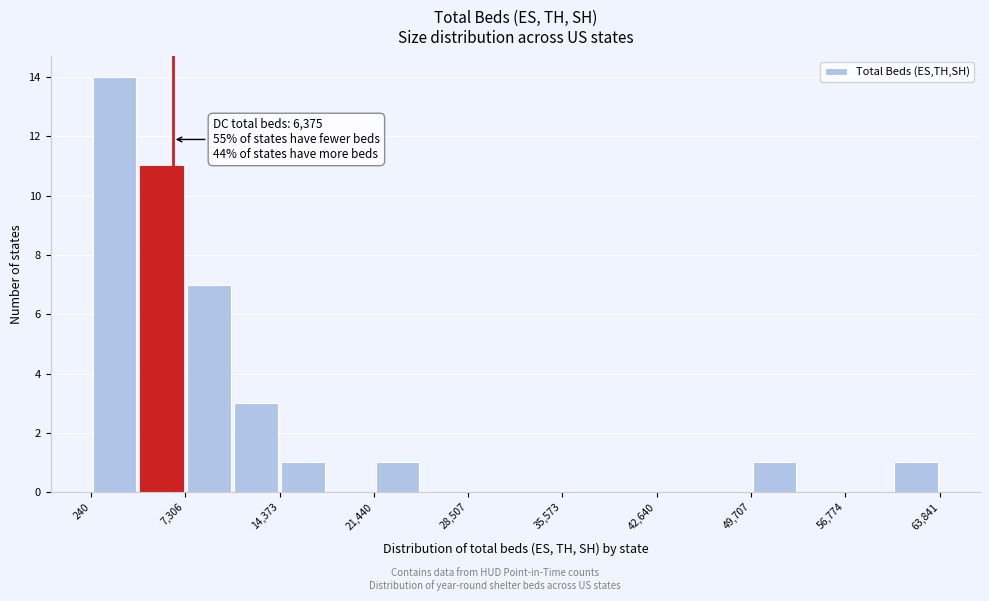

Read against the x-axis, roughly where is the centre of the tallest bar?

2000